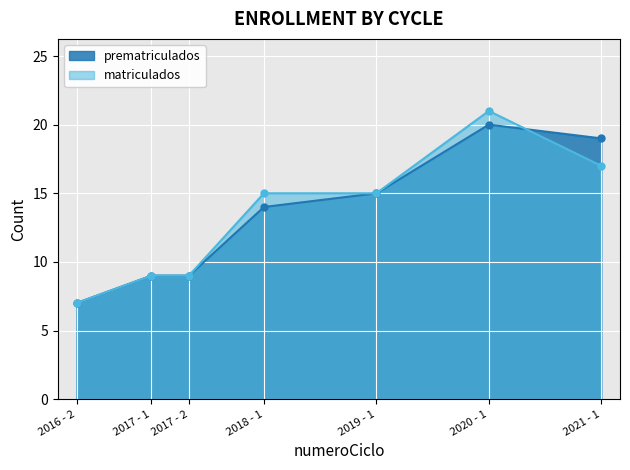

True or false: prematriculados has a value of 35 at 2020 - 1.

False